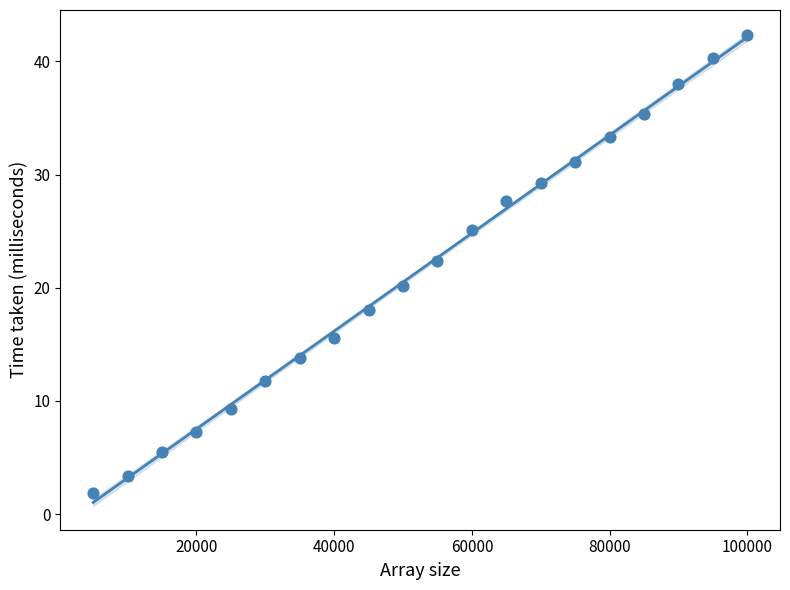

What is the range of X values (max minus min)?

95000.0